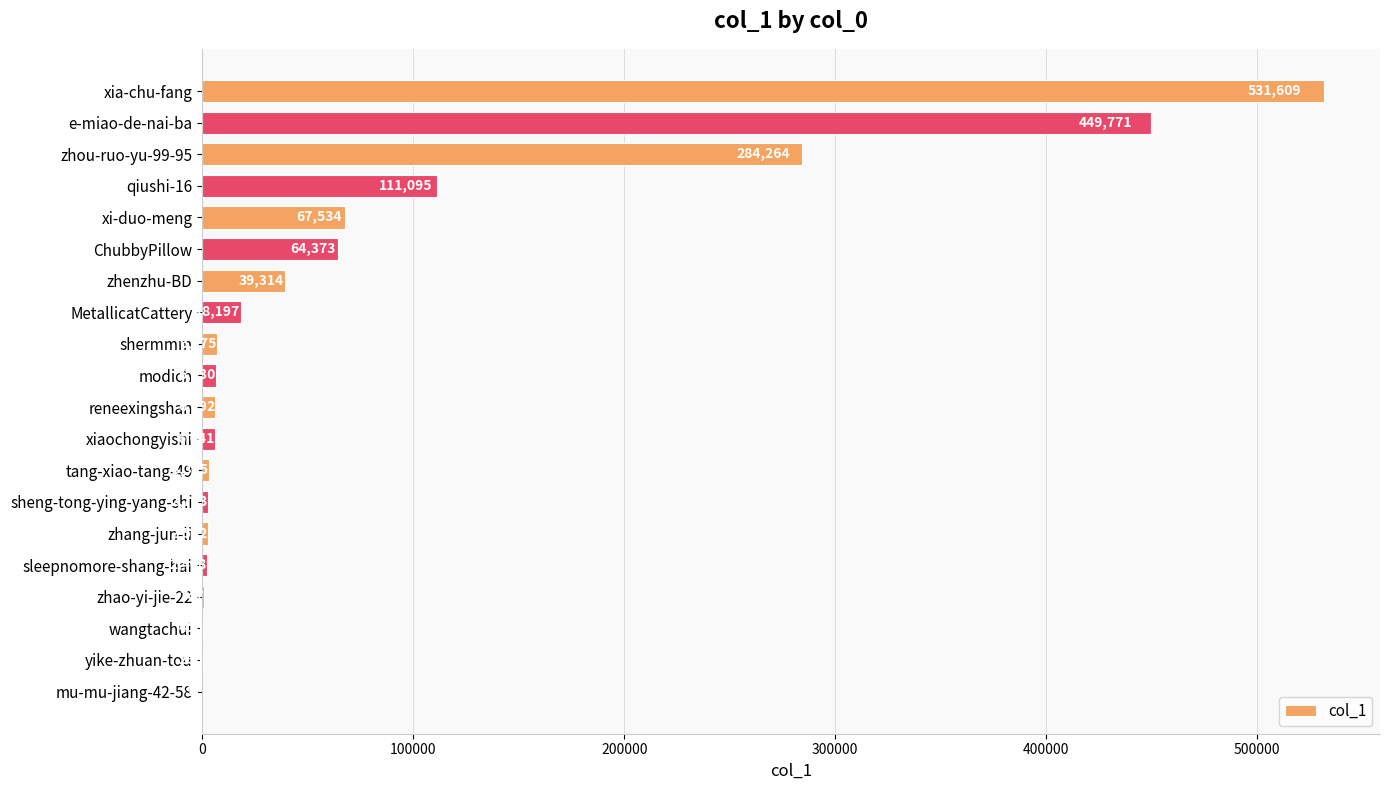

What is the average value?

80224